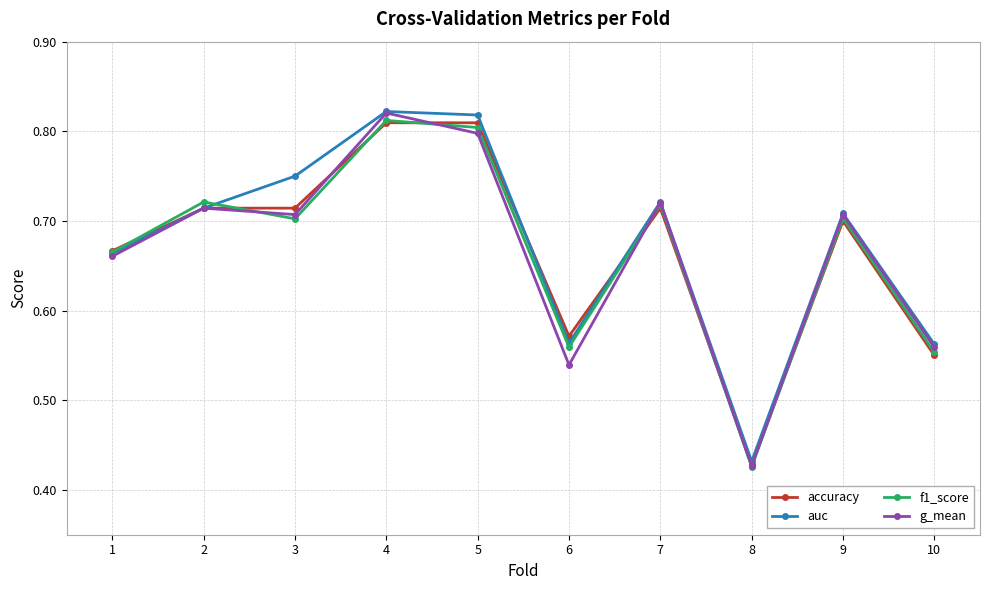

Which series changed the most between 5 and 8?

auc